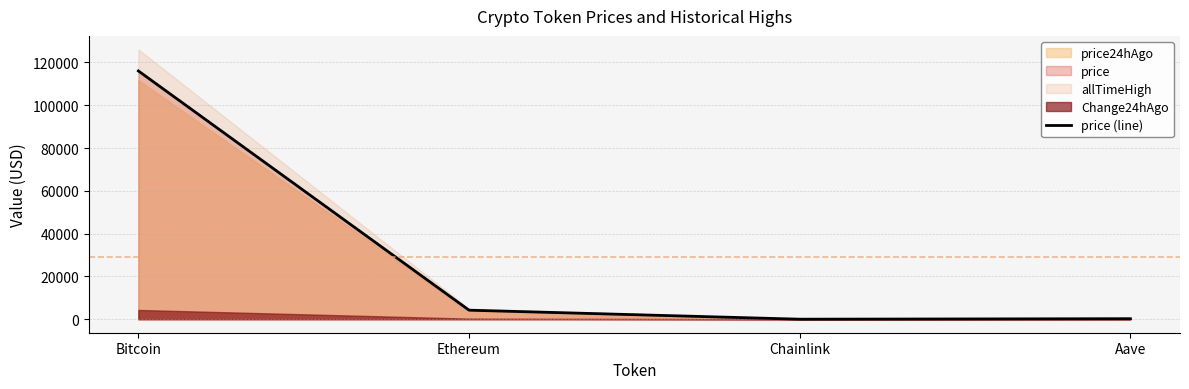

Reading left to right, transcribe all the data shown in this chart.

116014.0	4225.0	18.9	244.5